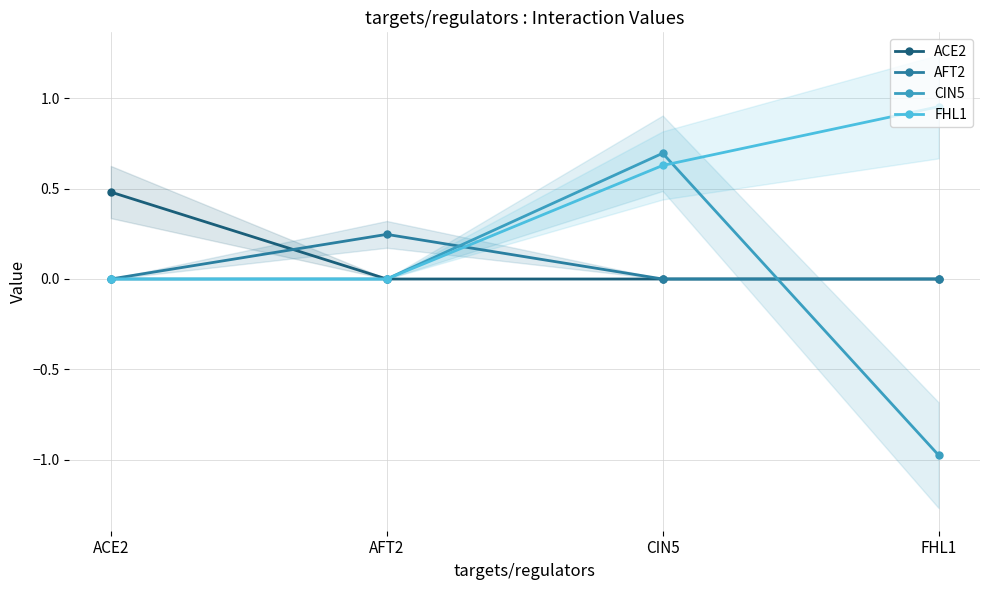

How many times do CIN5 and ACE2 cross each other?

1